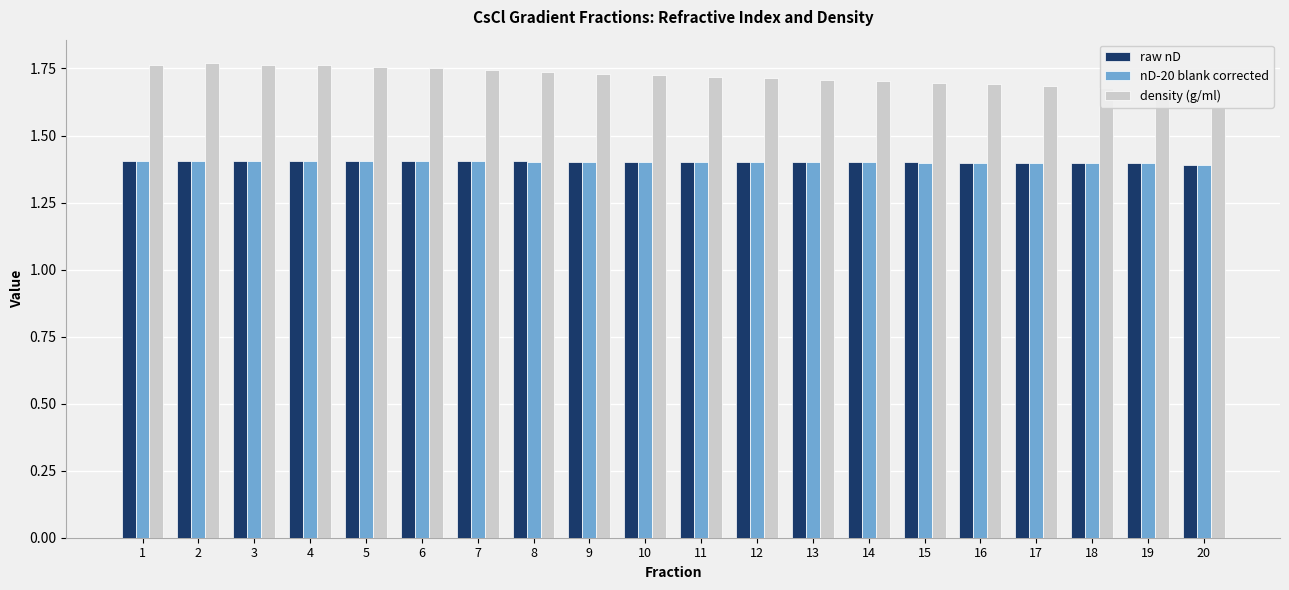

Reading left to right, extract all data points from this chart.

raw nD: 1.4	1.4	1.4	1.4	1.4	1.4	1.4	1.4	1.4	1.4	1.4	1.4	1.4	1.4	1.4	1.4	1.4	1.4	1.4	1.4
nD-20 blank corrected: 1.4	1.4	1.4	1.4	1.4	1.4	1.4	1.4	1.4	1.4	1.4	1.4	1.4	1.4	1.4	1.4	1.4	1.4	1.4	1.4
density (g/ml): 1.8	1.8	1.8	1.8	1.8	1.8	1.7	1.7	1.7	1.7	1.7	1.7	1.7	1.7	1.7	1.7	1.7	1.7	1.7	1.6